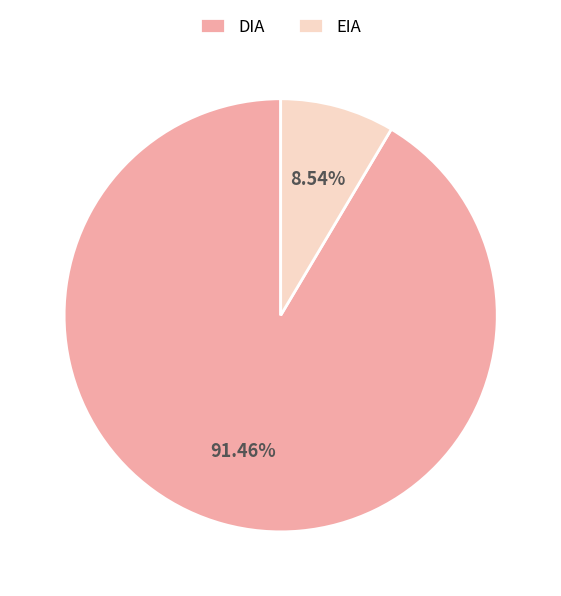

How many slices are in this pie chart?

2